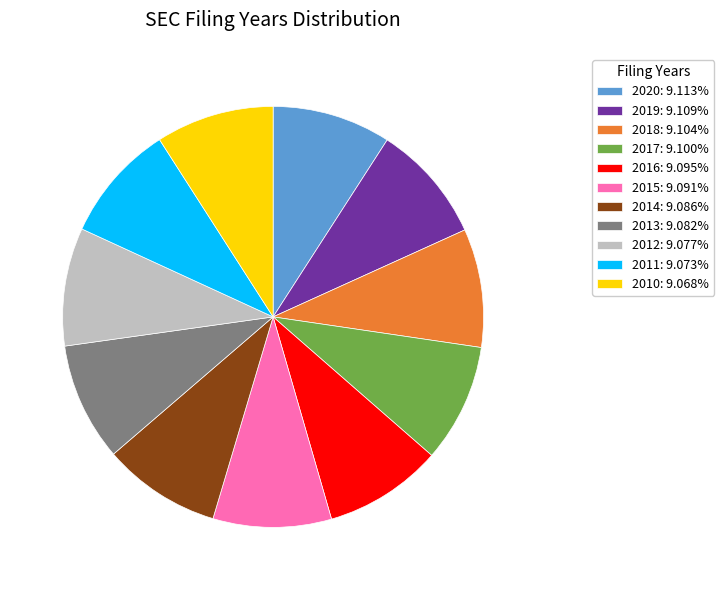

What is the ratio of the value at 2018: 9.104% to the value at 2020: 9.113%?

1.0